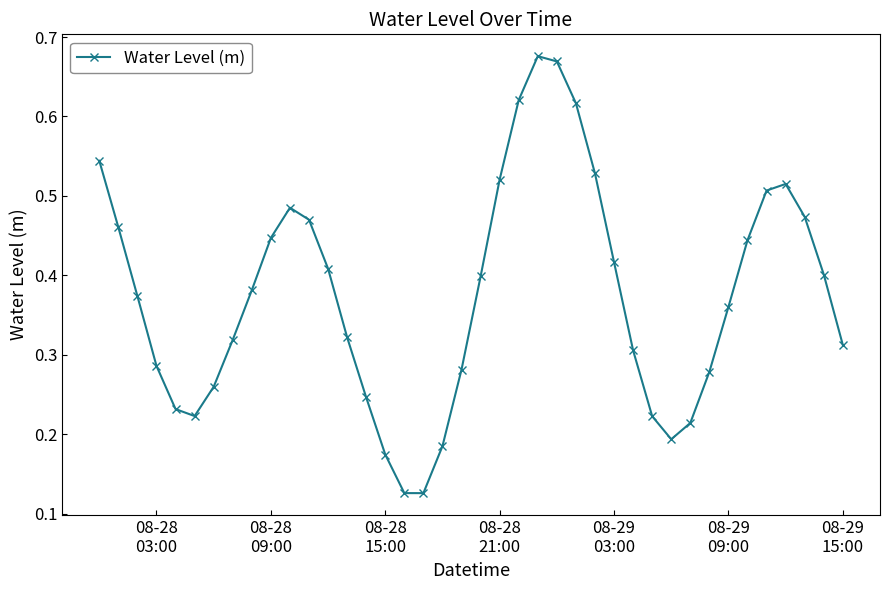

How many points are higher than both their immediate neighbors (excluding endpoints)?

3